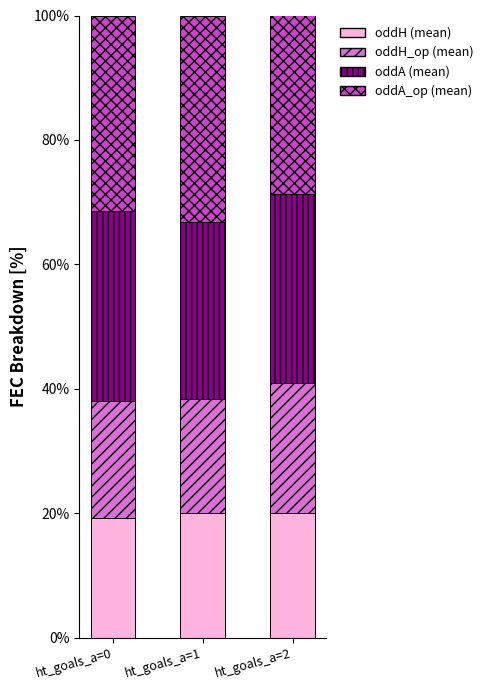

What is the total value across all series at ht_goals_a=1?

100.0